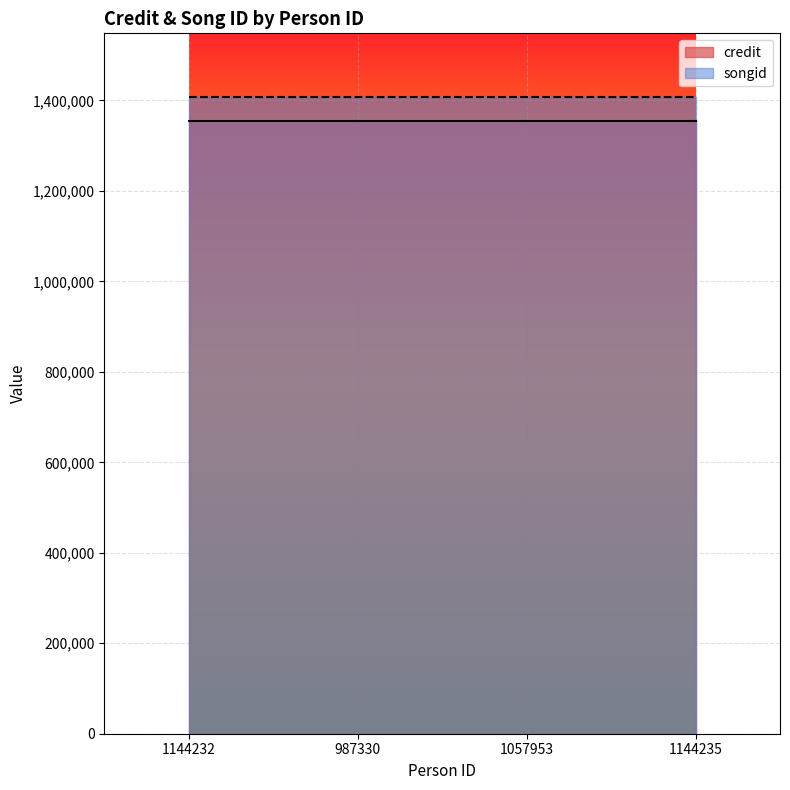

Rank the series at 1144232 from lowest to highest value.

credit, songid